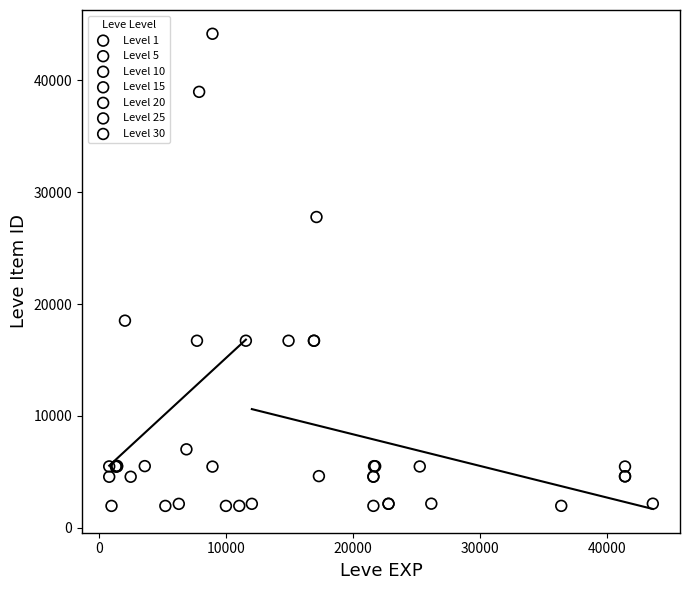

Which series has the widest spread of Y values?

Level 10